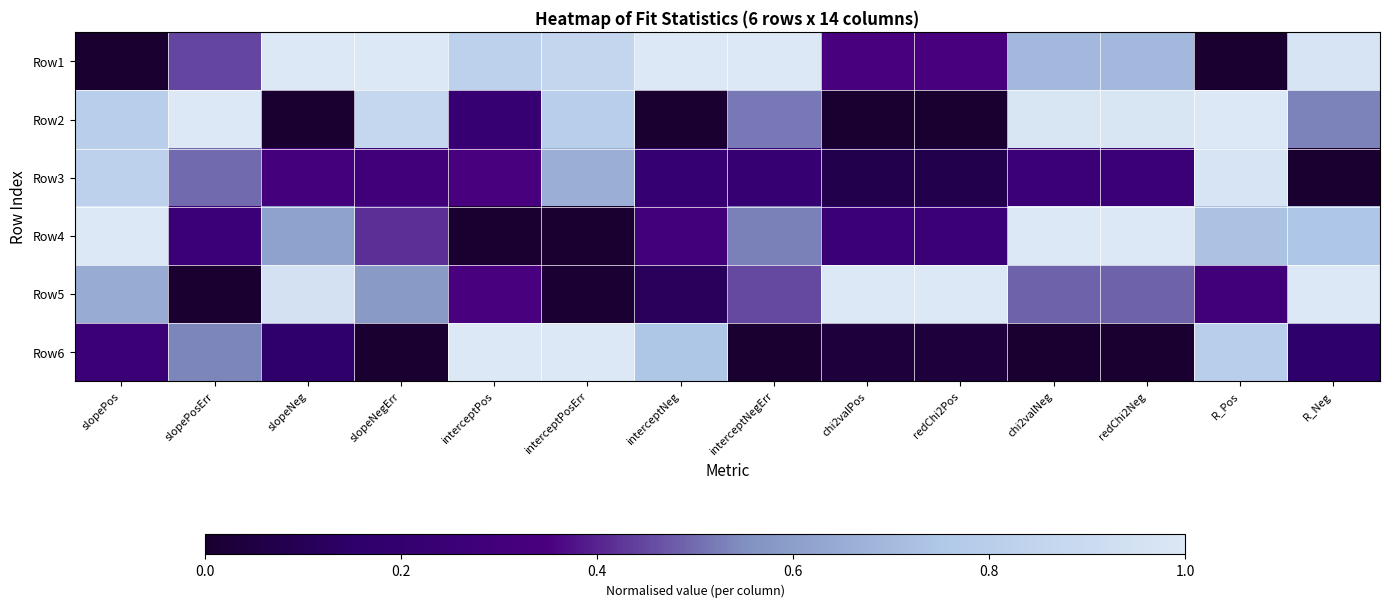

What is the difference between the highest and lowest values at slopeNeg?

1.0